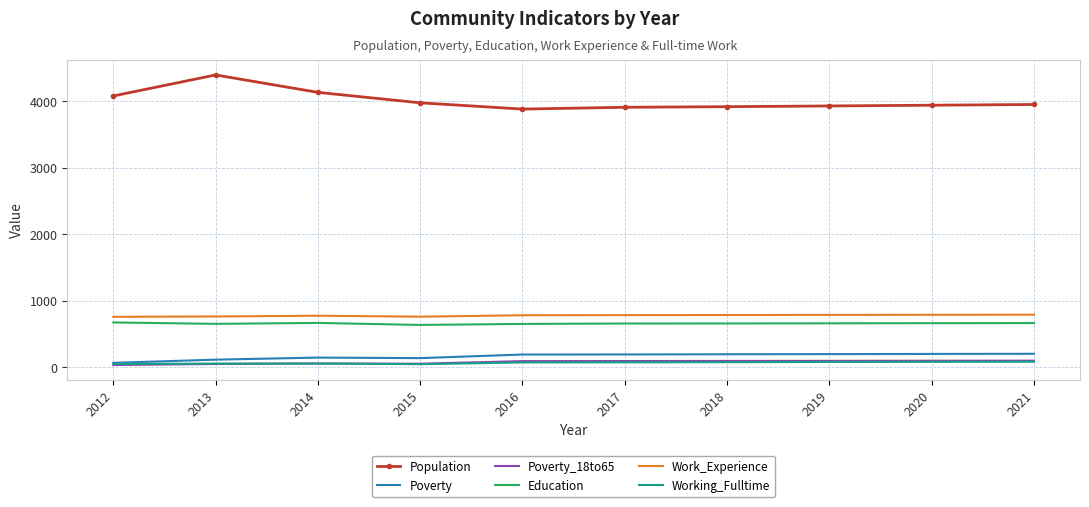

The Population series shows 999 at 2019. True or false?

False